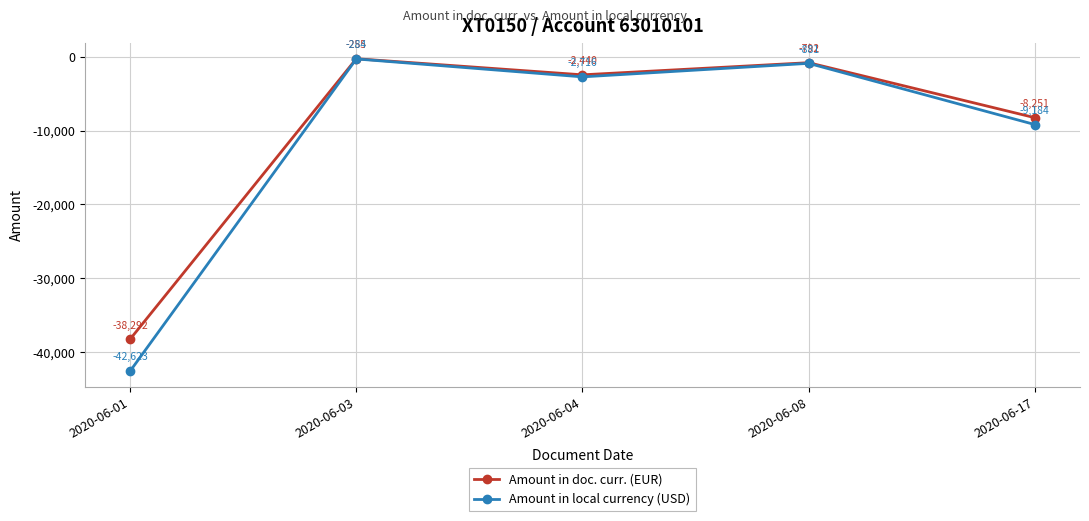

What is the value of the Amount in local currency (USD) point at the 3rd from the left?

-2715.9